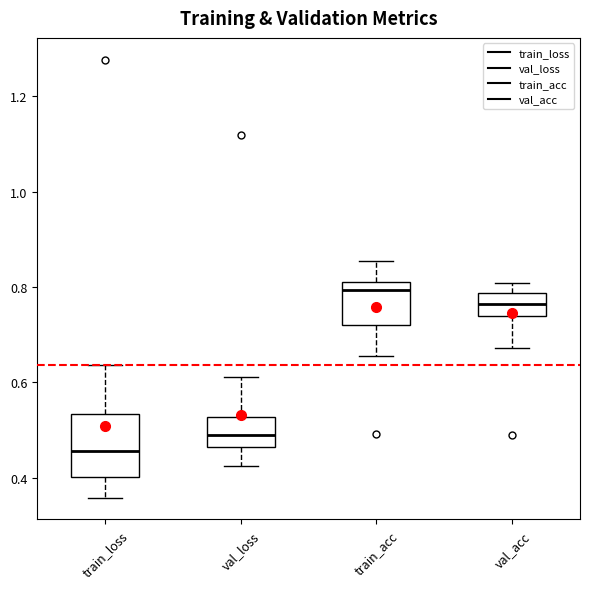

Which box is the tallest, from its lower edge to its upper edge?

train_loss